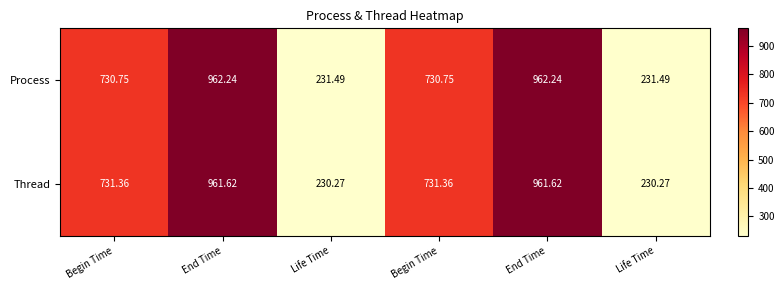

Reading left to right, what are all the values shown in this chart?

Process: Begin Time=730.8	End Time=962.2	Life Time=231.5	Begin Time=730.8	End Time=962.2	Life Time=231.5
Thread: Begin Time=731.4	End Time=961.6	Life Time=230.3	Begin Time=731.4	End Time=961.6	Life Time=230.3